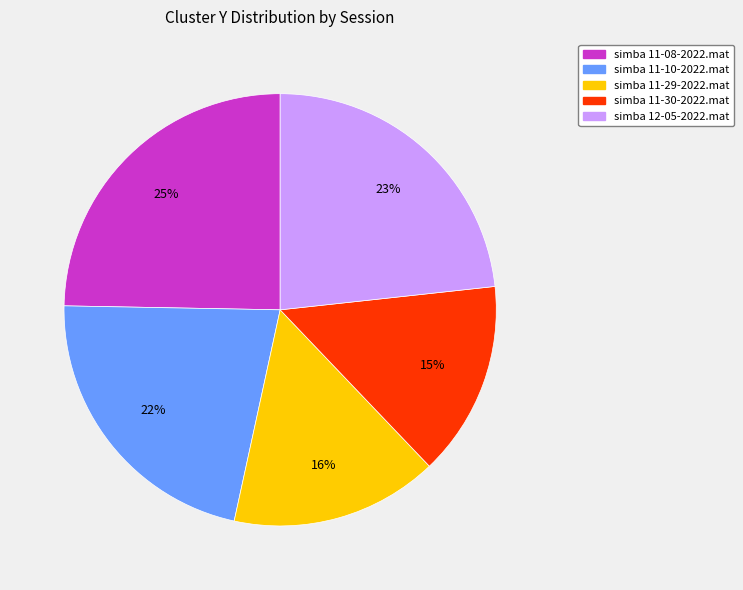

Which category has the biggest portion of the pie?

simba 11-08-2022.mat